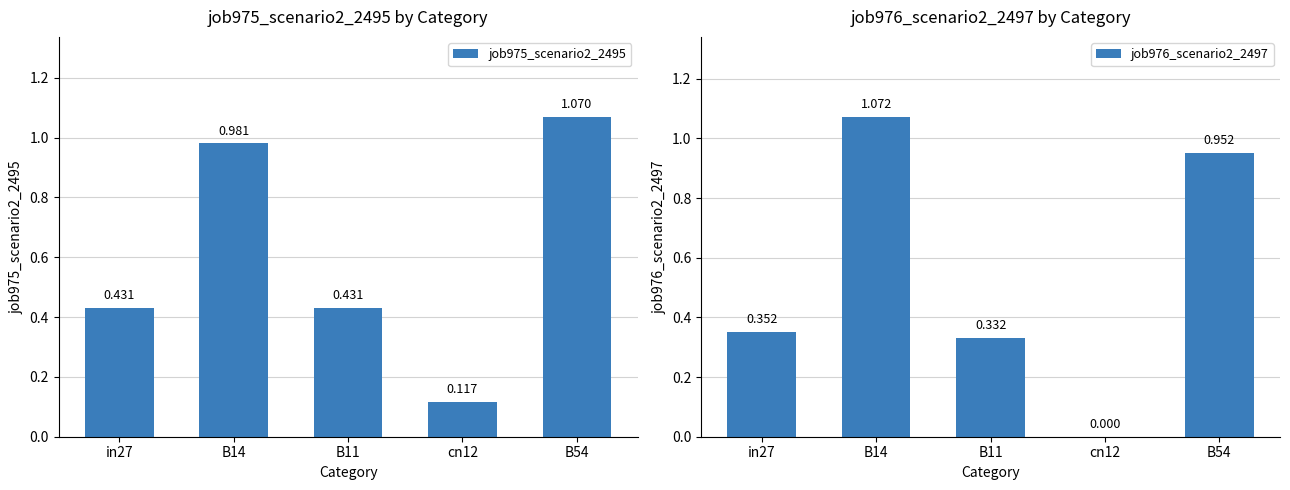

What is the label of the 1st bar from the right?

B54